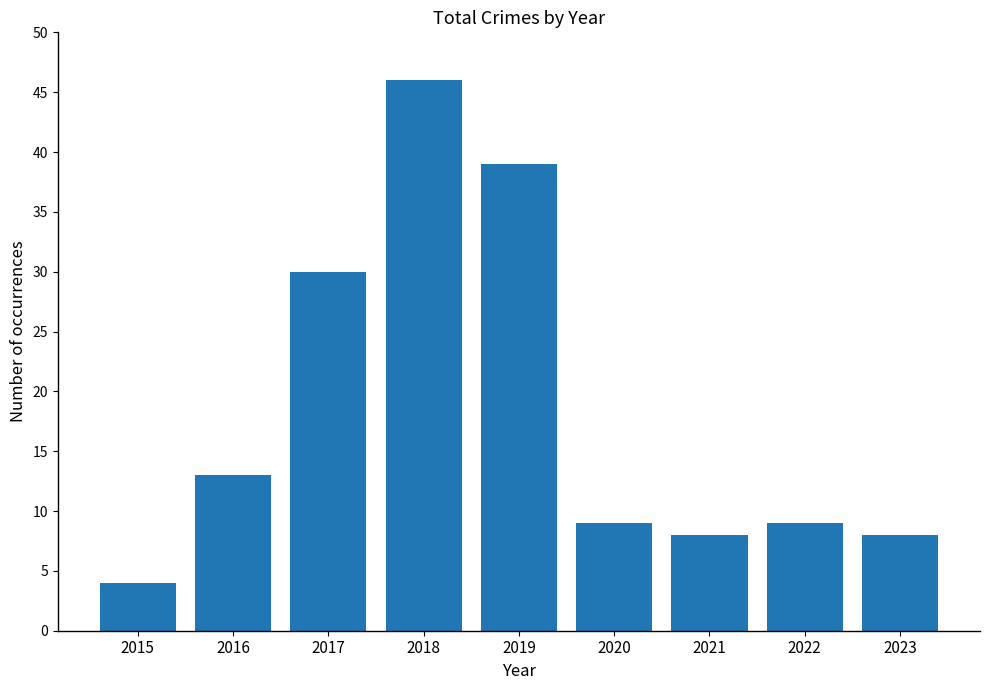

What is the difference between the second highest and minimum values?

35